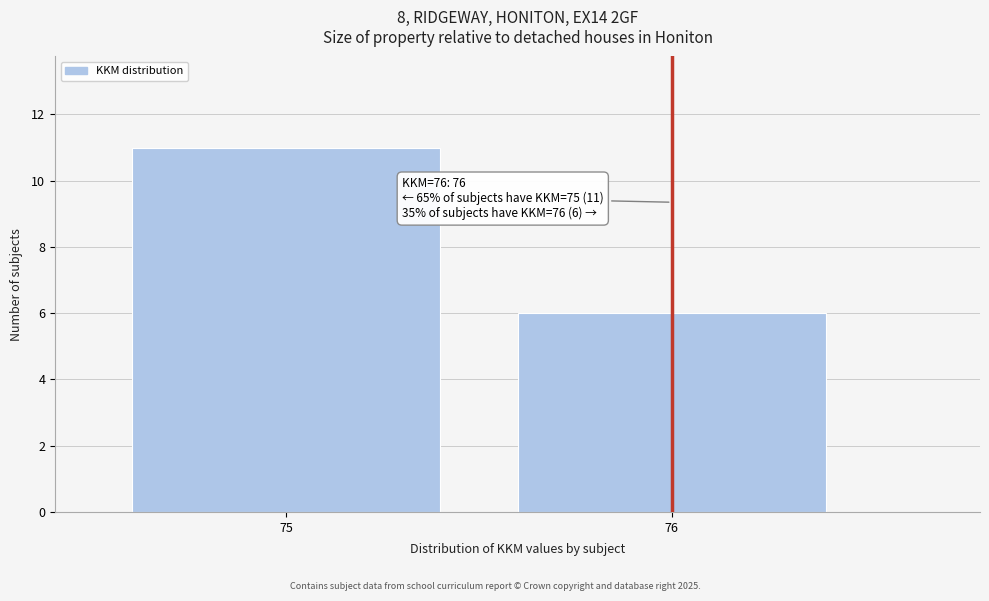

Reading left to right, what are all the values shown in this chart?

75=11	76=6